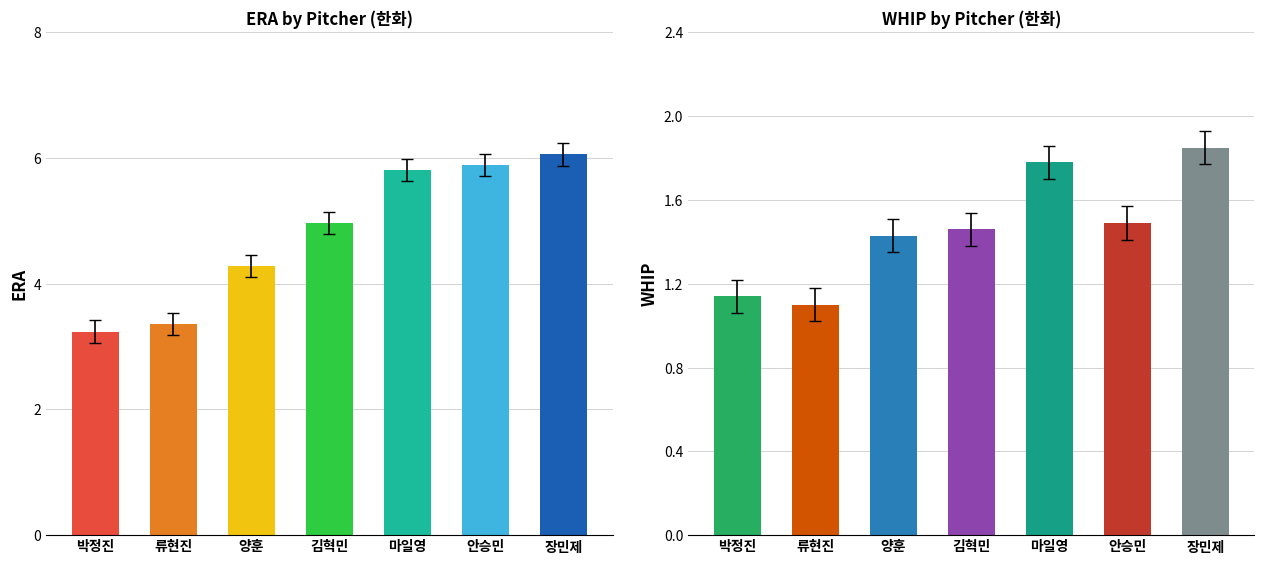

The value of WHIP at 양훈 is 0.6. True or false?

False